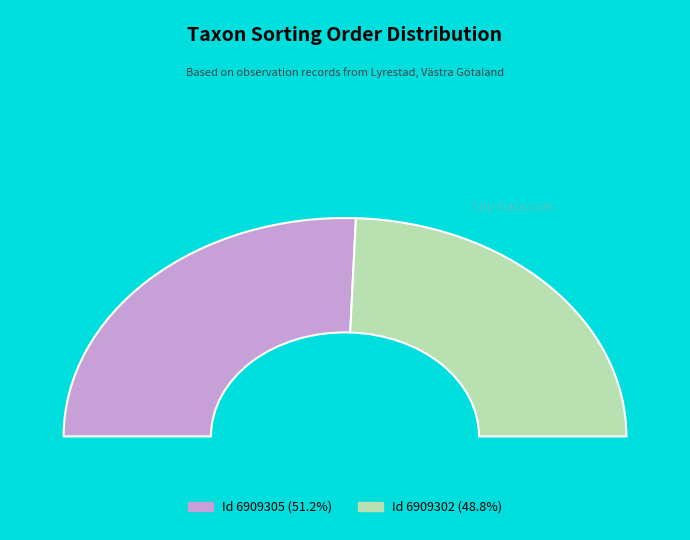

To the nearest percent, what is the difference between the largest and smallest slice percentages?

2%